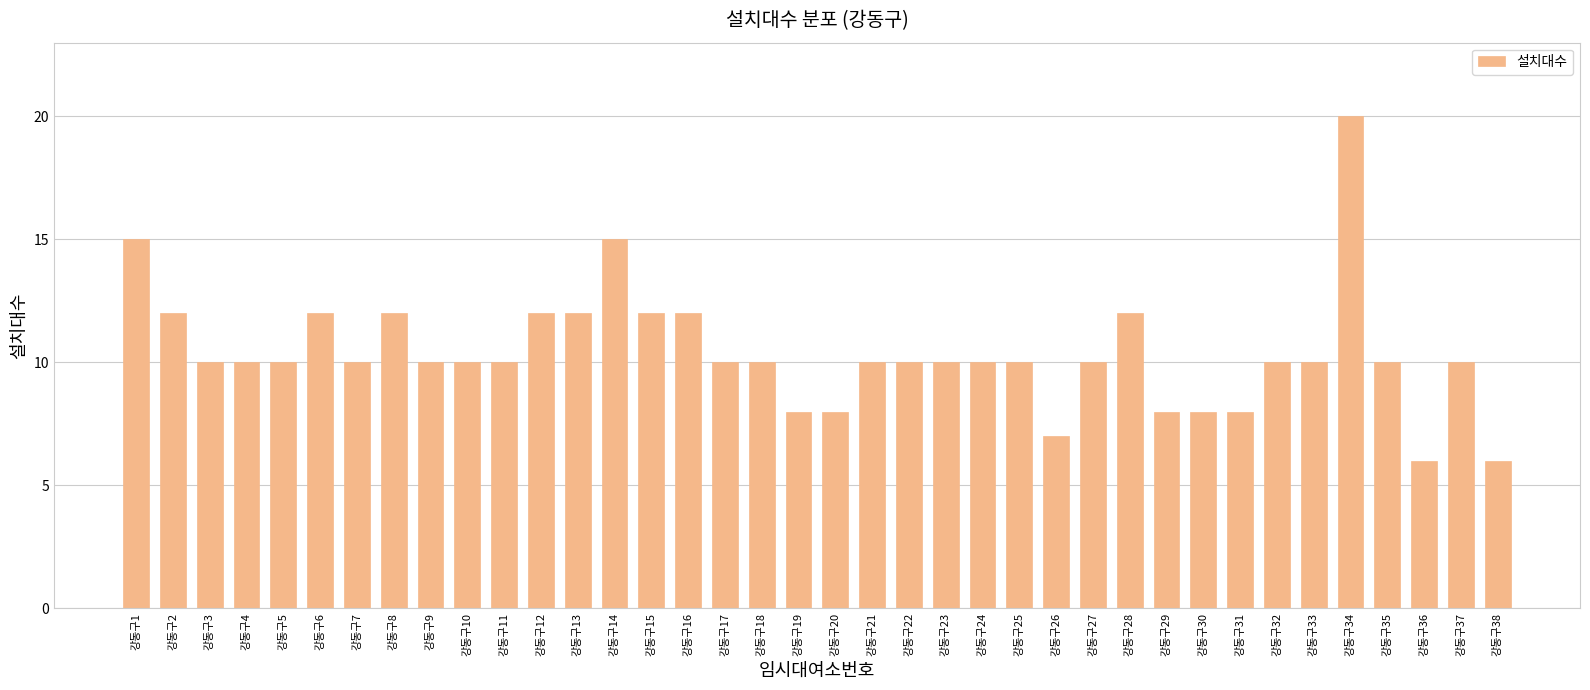

What is the value of the 30th bar from the left?

8